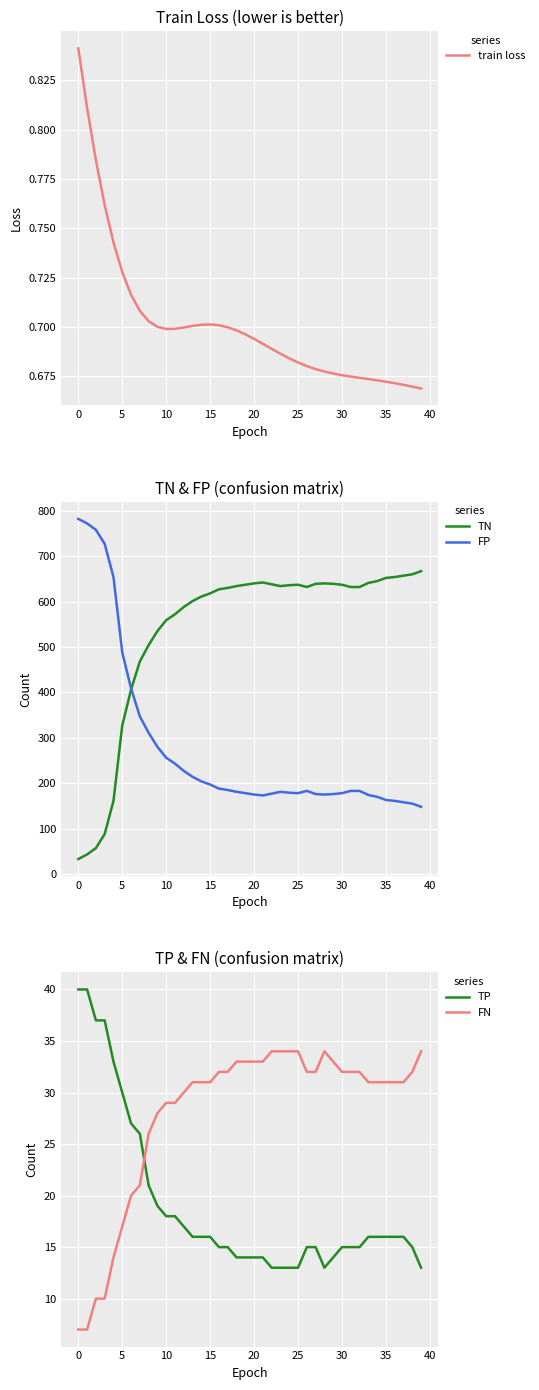

List the series in order of their peak value, lowest first.

train loss, FN, TP, TN, FP